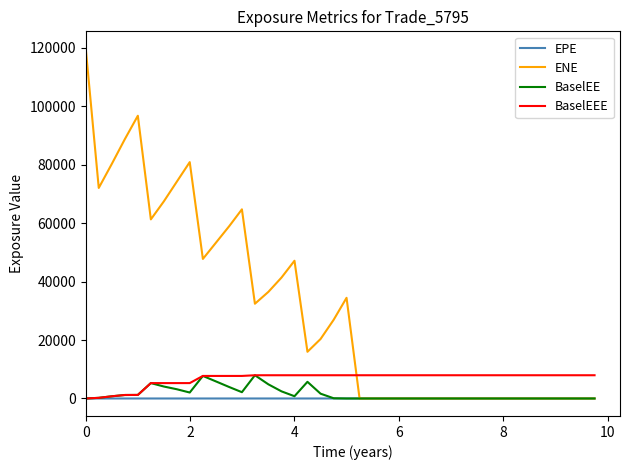

Which series has the largest range (max minus min)?

ENE